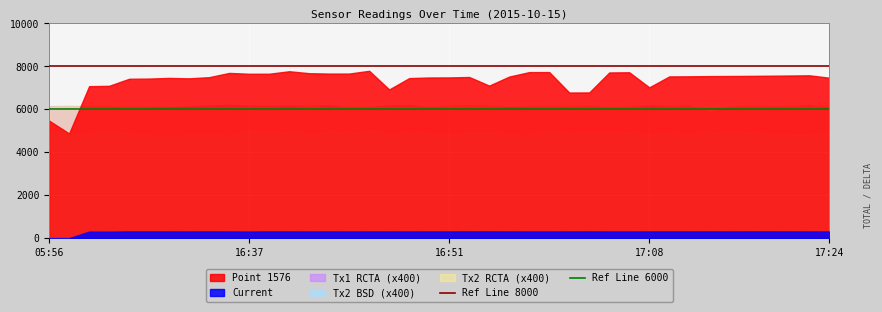

True or false: Tx2 RCTA (x400) and Tx2 BSD (x400) cross at least once.

False